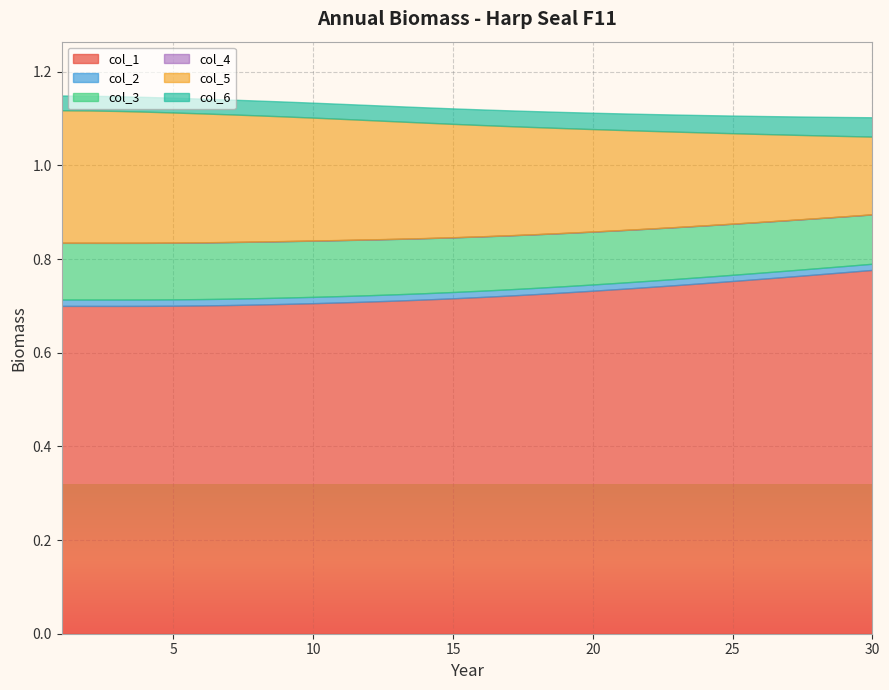

Which series changed the most between 15 and 24?

col_5